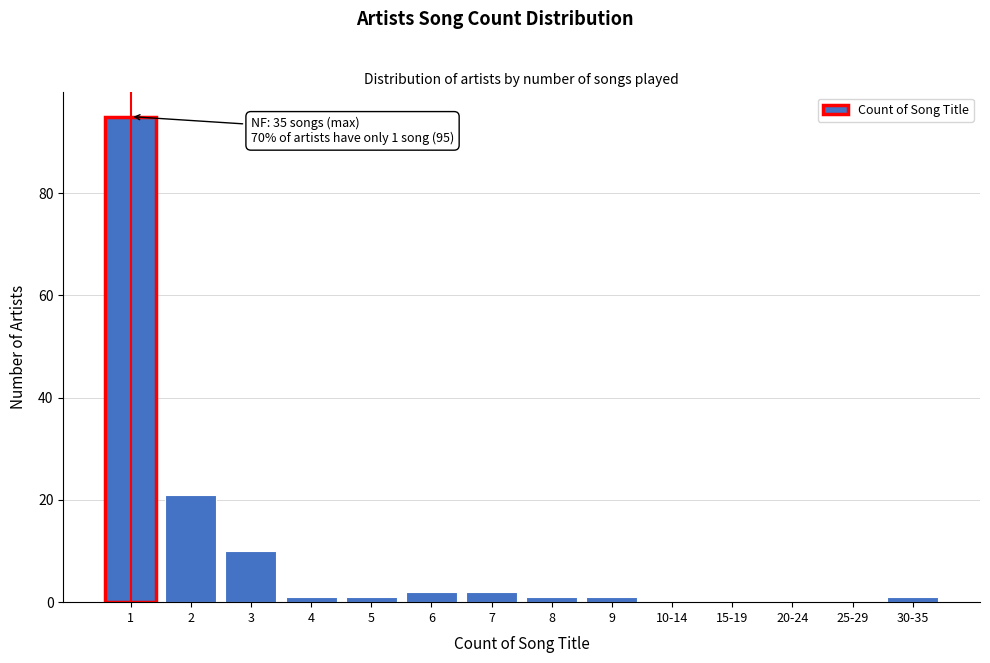

Reading left to right, extract all data points from this chart.

1=95	2=21	3=10	4=1	5=1	6=2	7=2	8=1	9=1	10-14=0	15-19=0	20-24=0	25-29=0	30-35=1